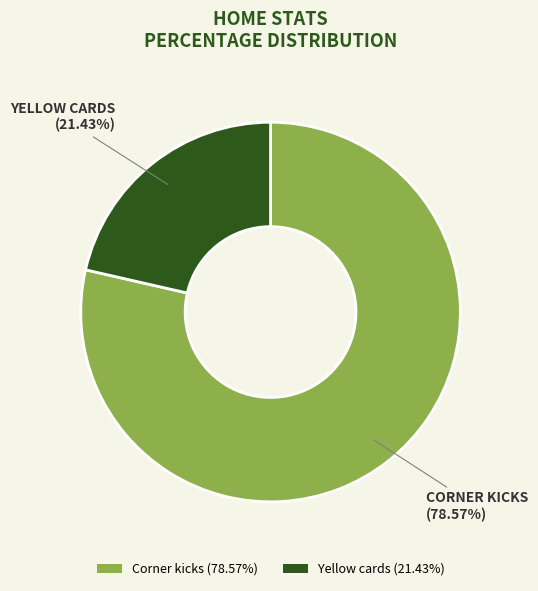

What is the ratio of the value at Corner kicks to the value at Yellow cards?

3.7